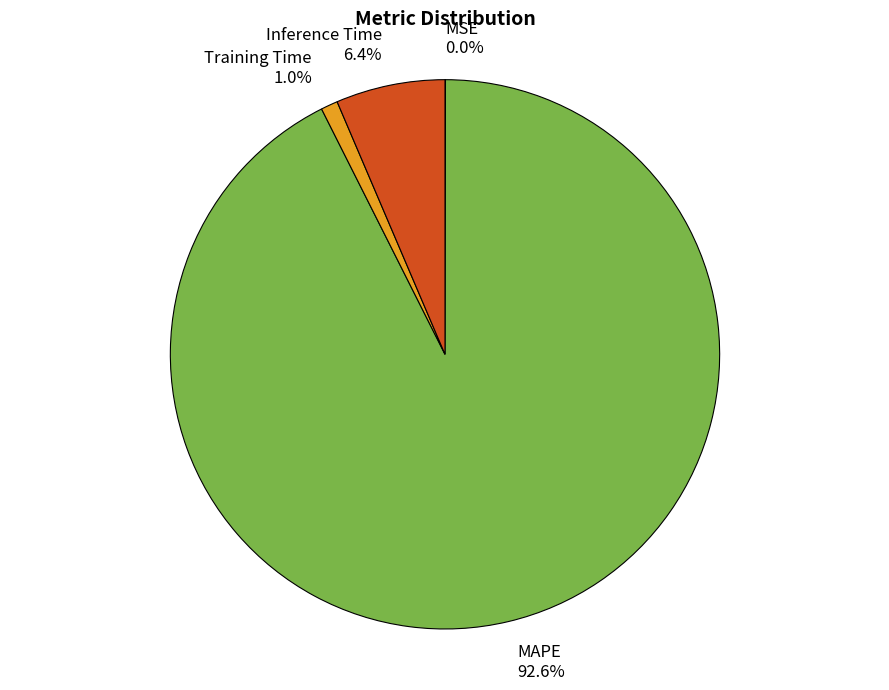

Does any single category account for the majority?

Yes